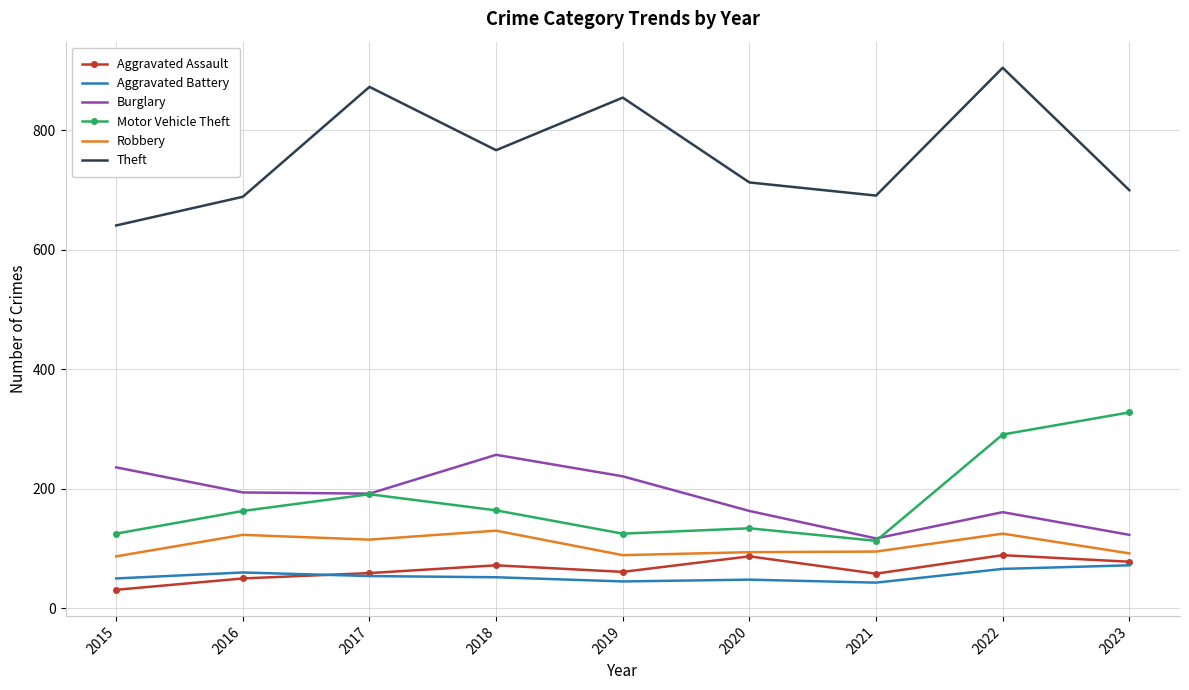

At which category is the sum across all series the highest?

2022